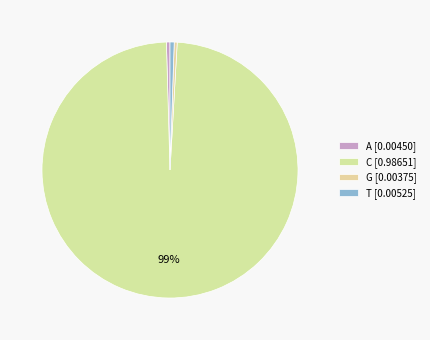

Count the number of slices in the pie.

4